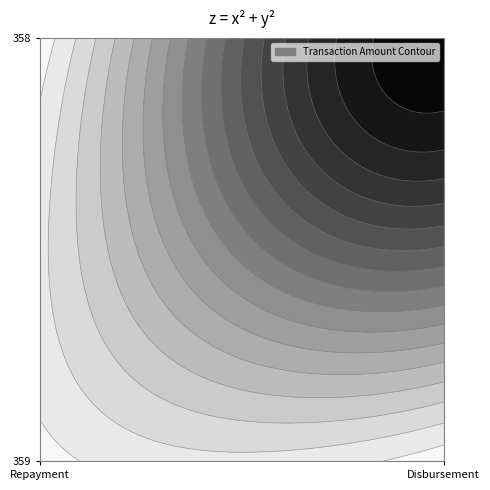

At which category does the chart reach its minimum across all series?

Disbursement